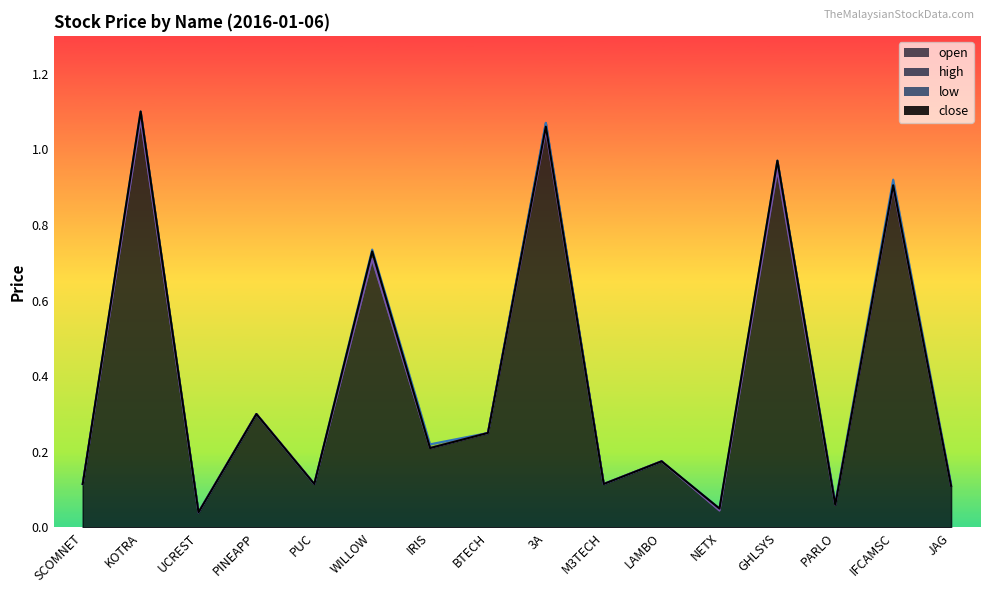

Does the chart have visible grid lines?

No